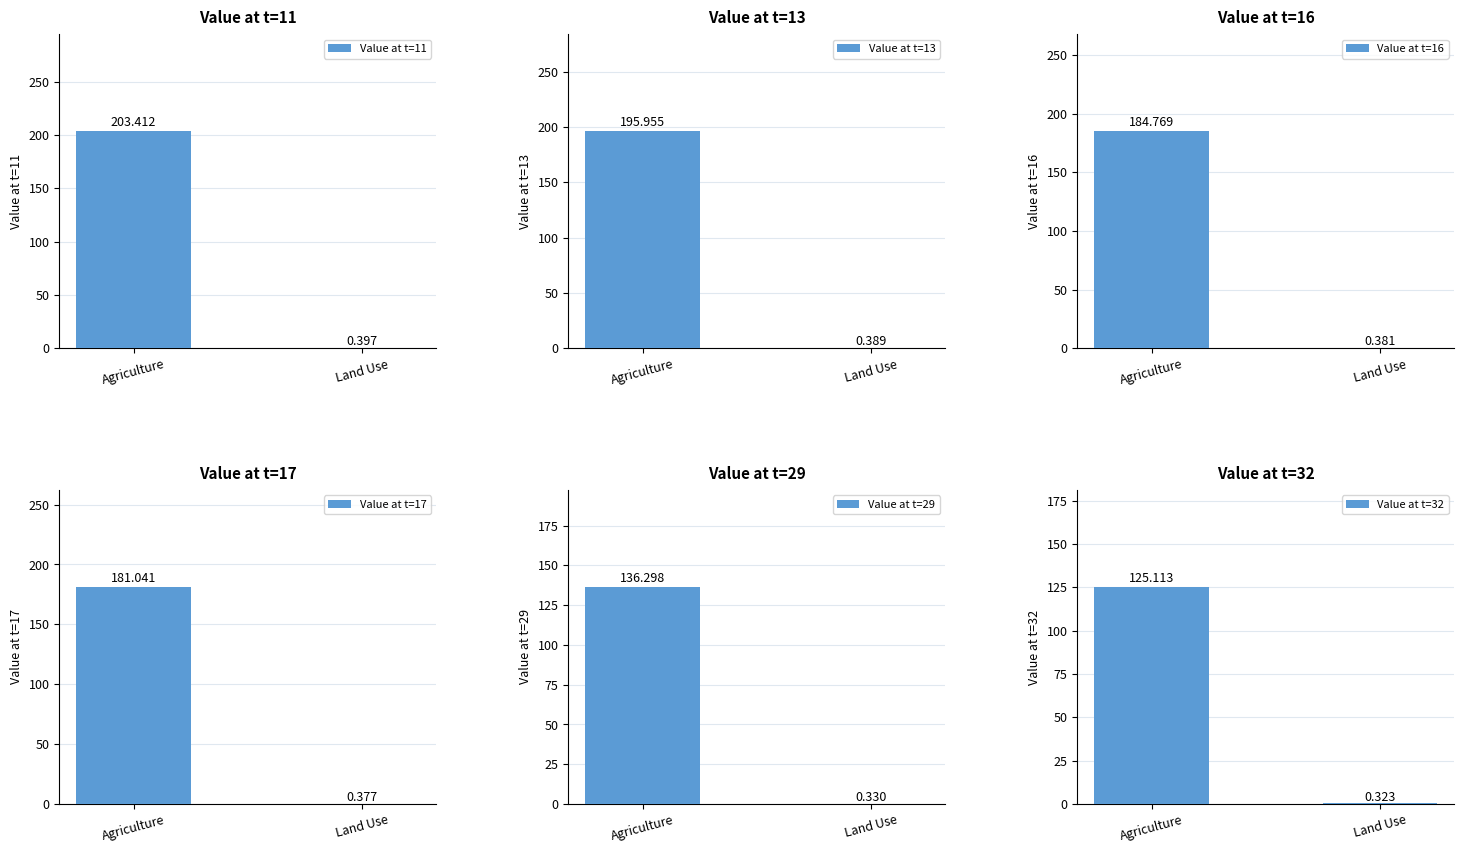

How many data points does each series have?

2